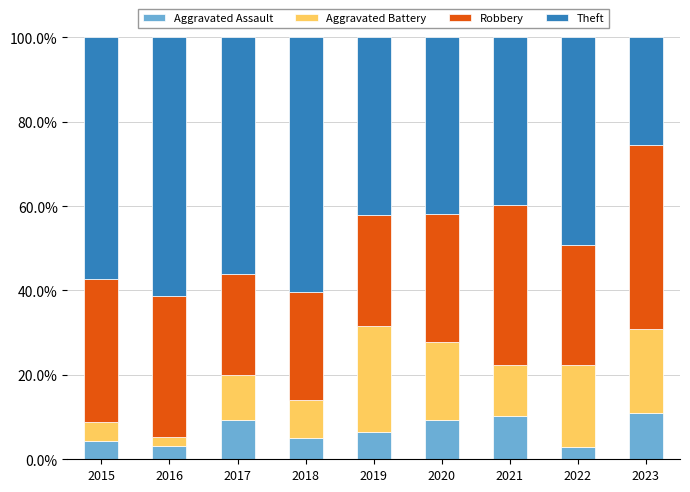

What is the highest value of the Aggravated Assault series?

10.9